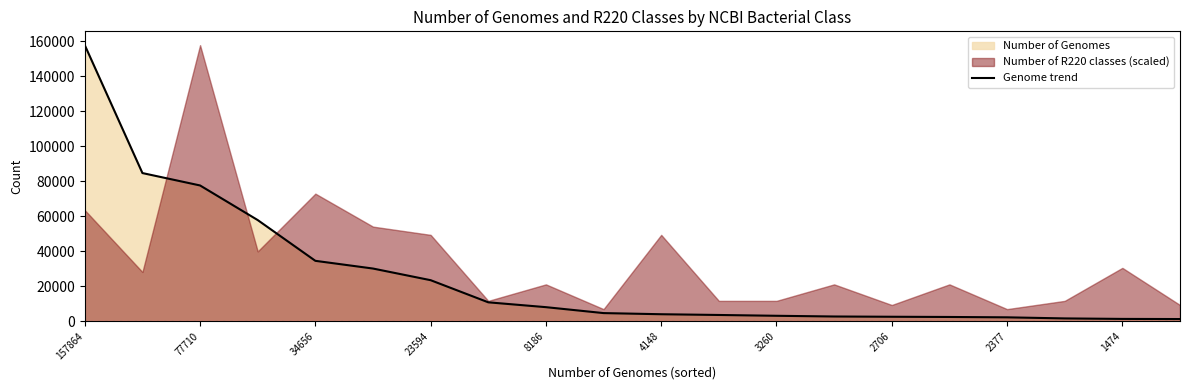

The value of Genome trend at 8186 is 13189. True or false?

False